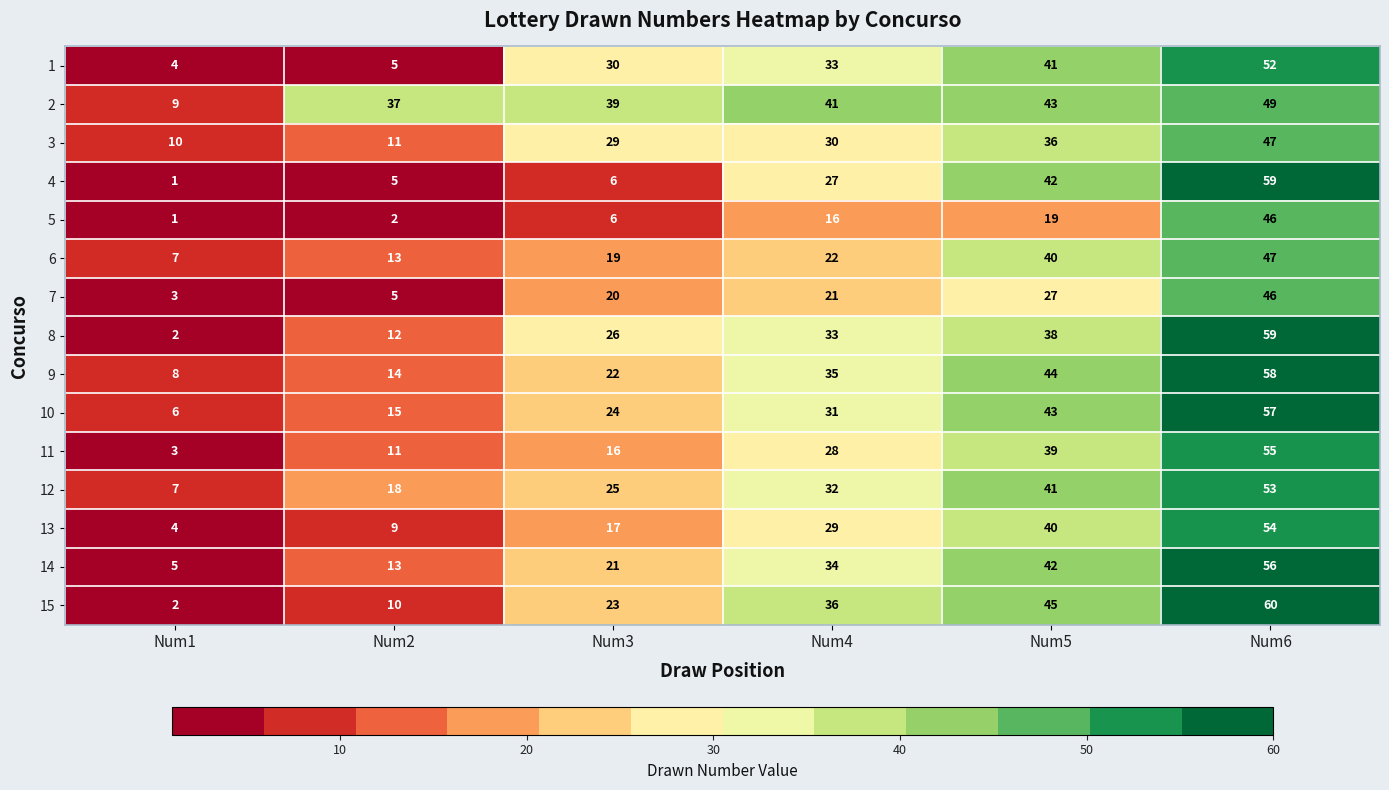

At how many categories does at least one series exceed 3?

6